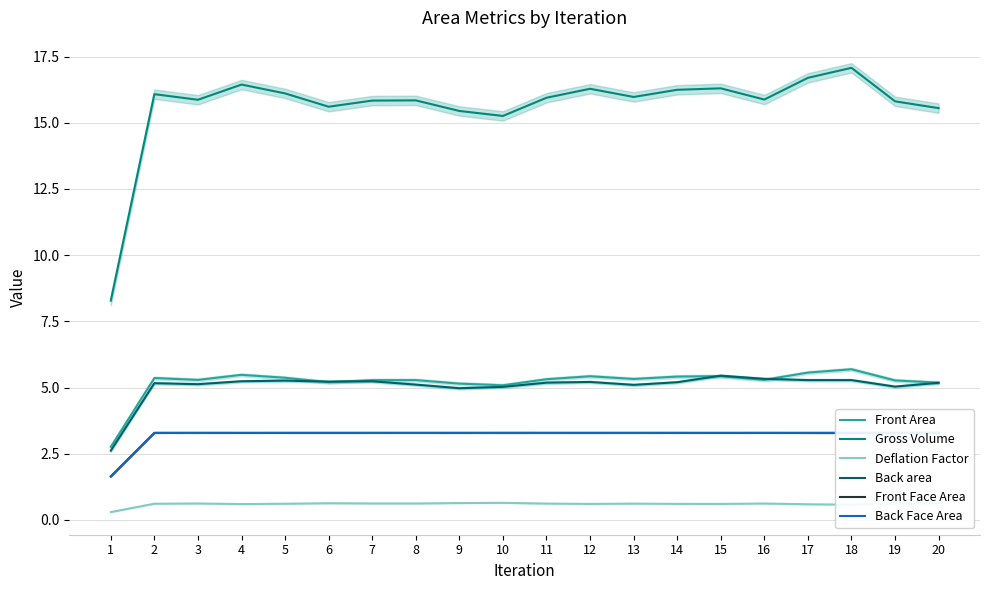

Which series has the widest spread of values?

Gross Volume